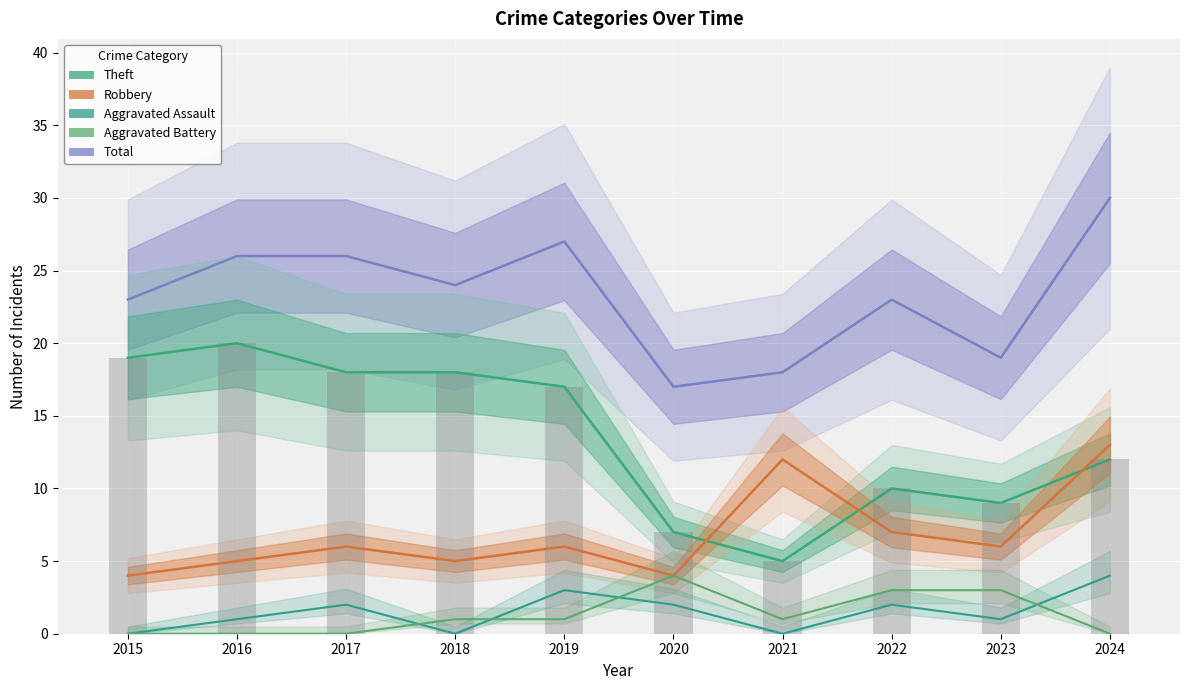

How many values in the Robbery series are below 6?

4